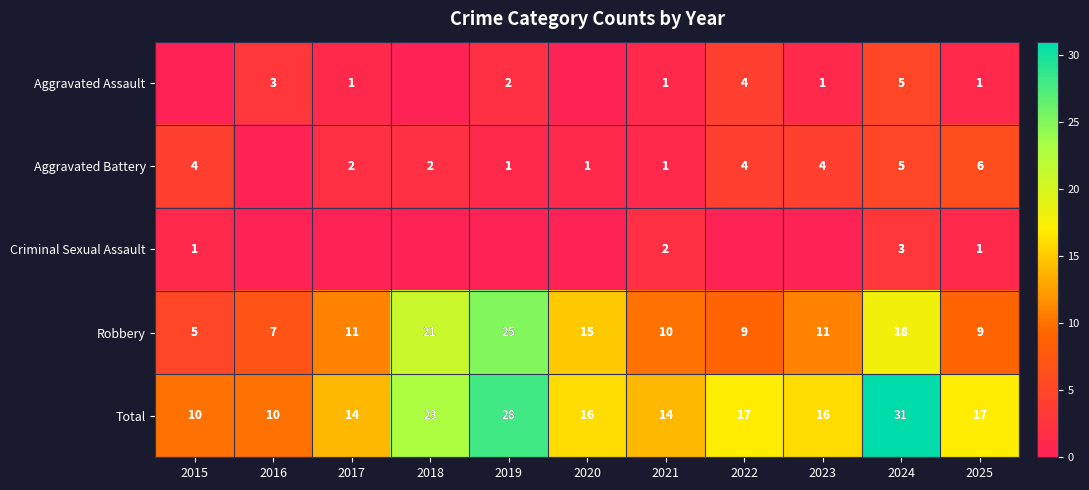

Which has a higher value, 2016 or 2018?

2016